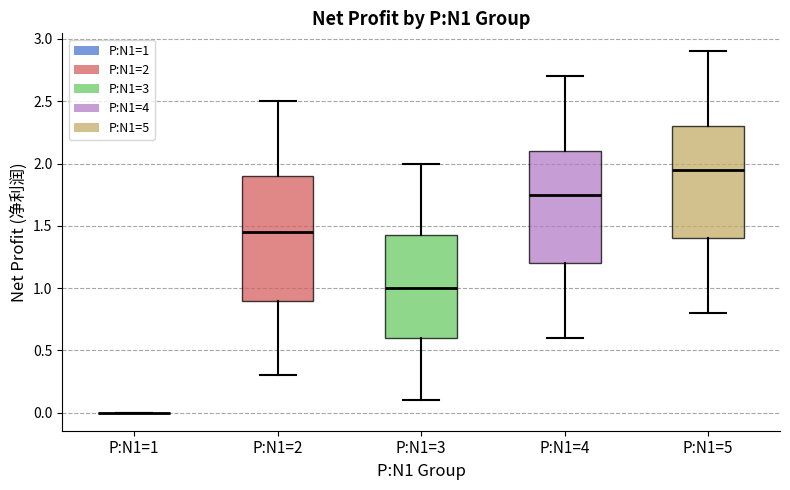

Reading left to right, read every box against the y-axis: the position of its median line, the range the box covers, and the ends of its whiskers. The values are not printed on the chart, so give them approximately, as read against the axis.

P:N1=1: box collapsed to a line at 0.00, whiskers 0.00 to 0.00
P:N1=2: median 1.45, box 0.90 to 1.90, whiskers 0.30 to 2.50
P:N1=3: median 1.00, box 0.60 to 1.45, whiskers 0.10 to 2.00
P:N1=4: median 1.75, box 1.20 to 2.10, whiskers 0.60 to 2.70
P:N1=5: median 1.95, box 1.40 to 2.30, whiskers 0.80 to 2.90